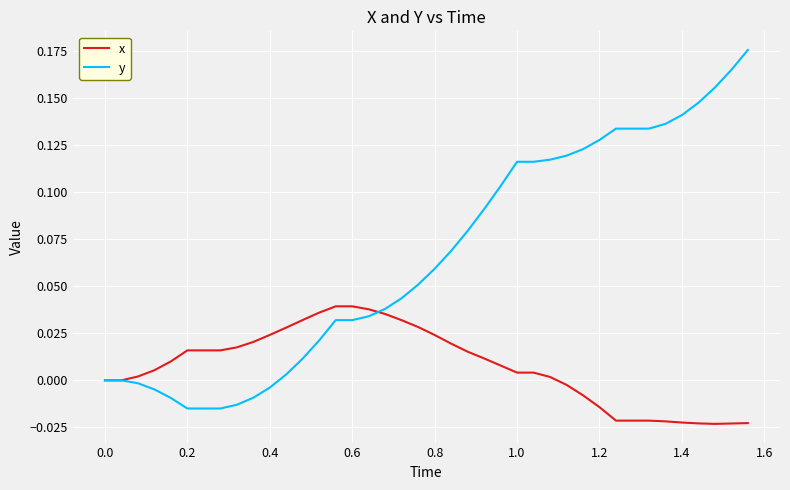

Which series has the largest range (max minus min)?

y